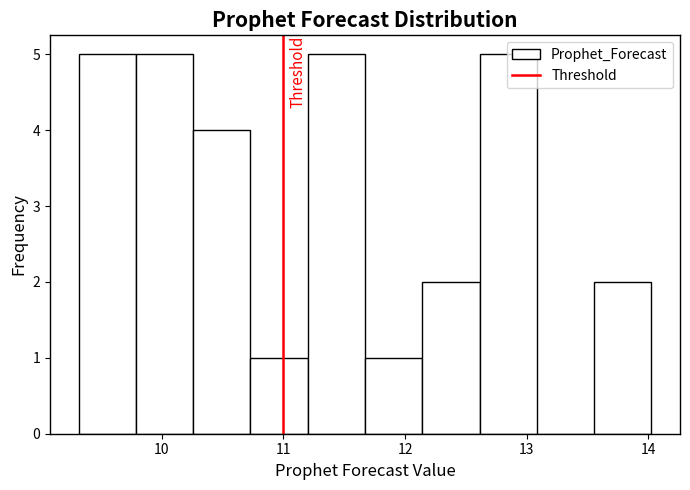

Reading left to right, transcribe this chart: for each bar, give the range it covers on the x-axis and its height. Neither the bar edges nor the heights are printed on the chart, so give them approximately, as read against the axes.

9.3 to 9.8: 5
9.8 to 10.3: 5
10.3 to 10.7: 4
10.7 to 11.2: 1
11.2 to 11.7: 5
11.7 to 12.1: 1
12.1 to 12.6: 2
12.6 to 13.1: 5
13.1 to 13.6: 0
13.6 to 14.0: 2